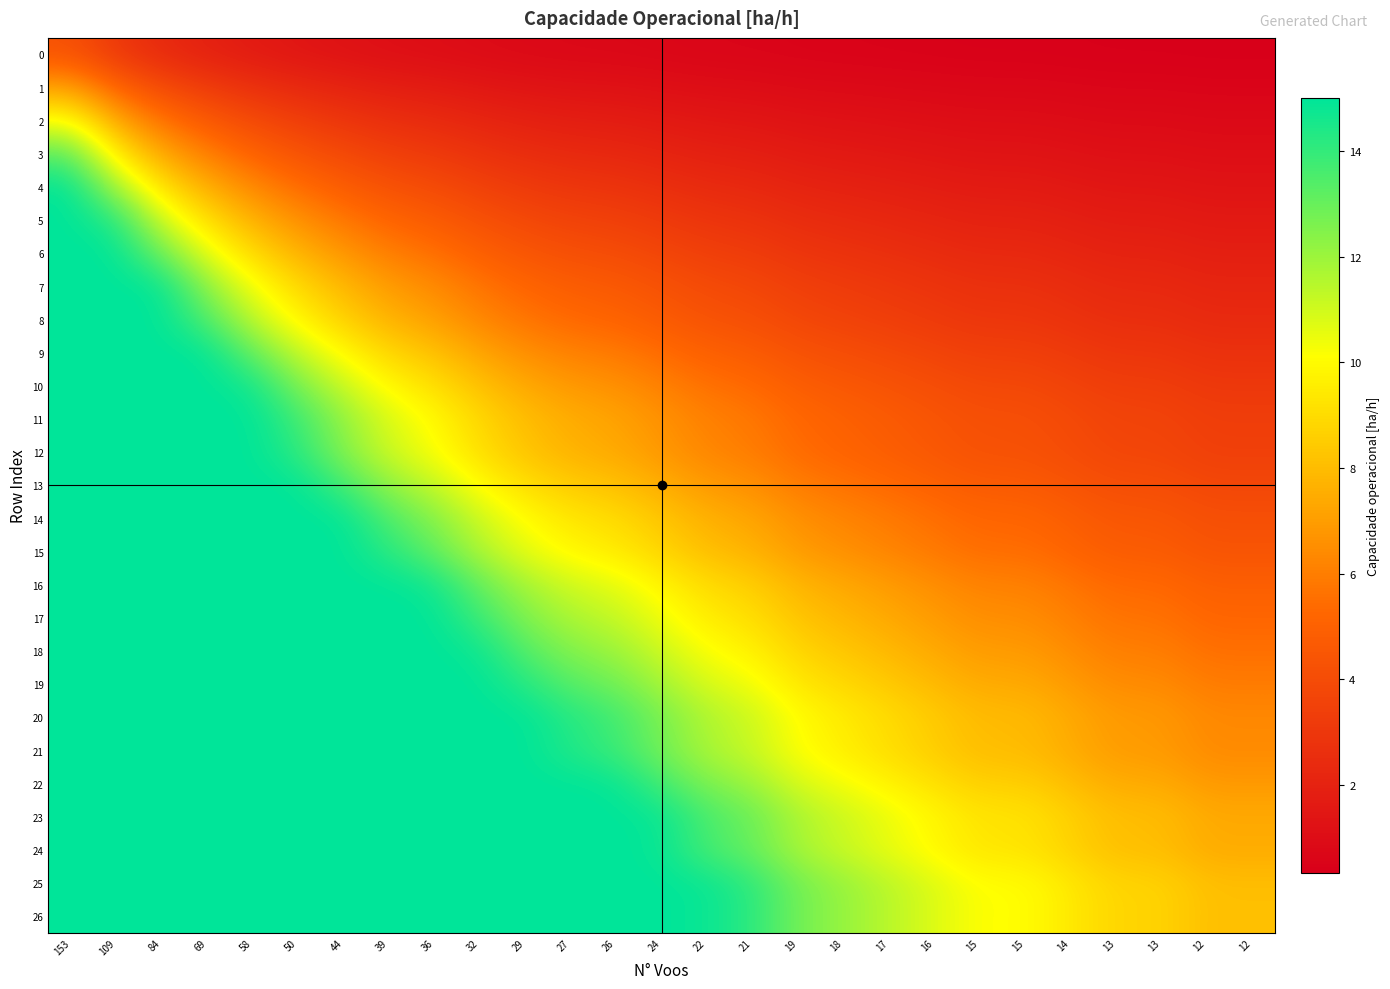

Which series has the largest total across all categories?

25